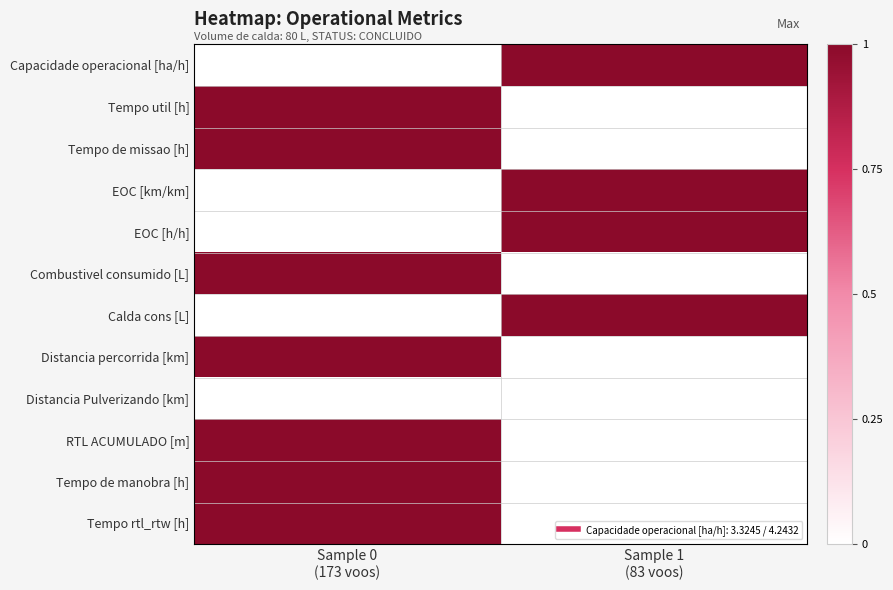

Which category has the lowest value across all series?

Sample 0
(173 voos)